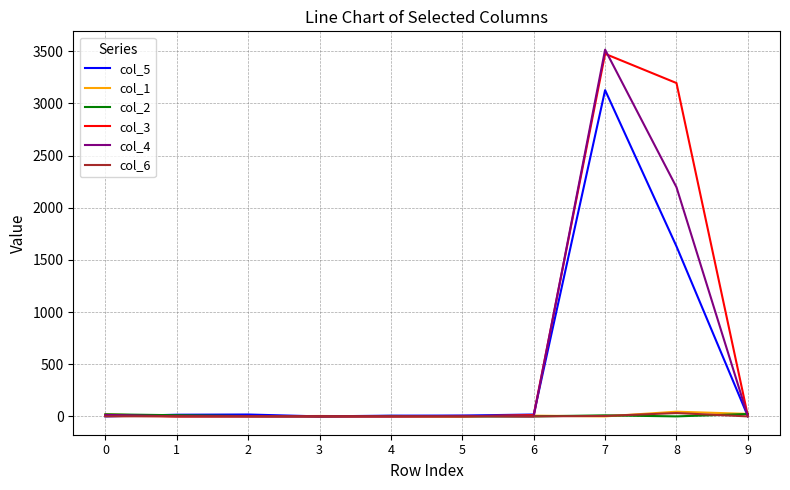

Which series has the largest range (max minus min)?

col_4